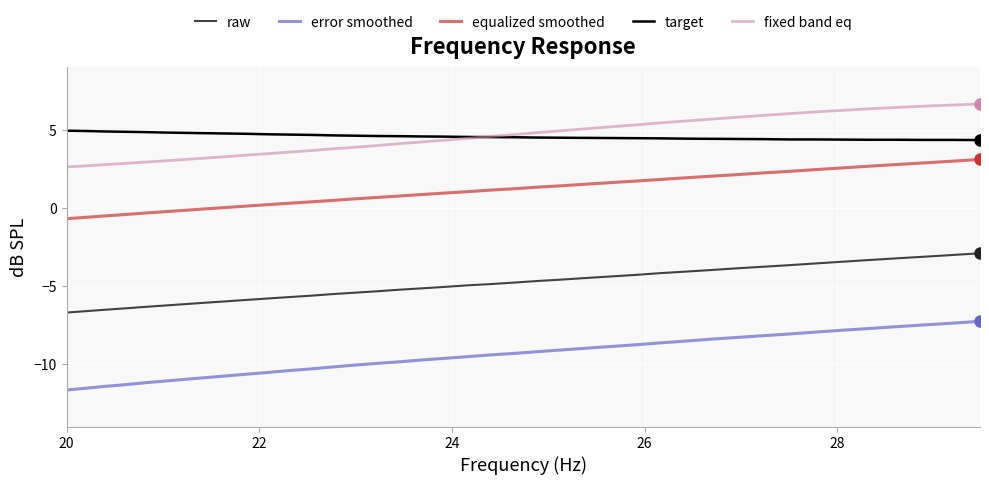

Which series has the widest spread of values?

error smoothed